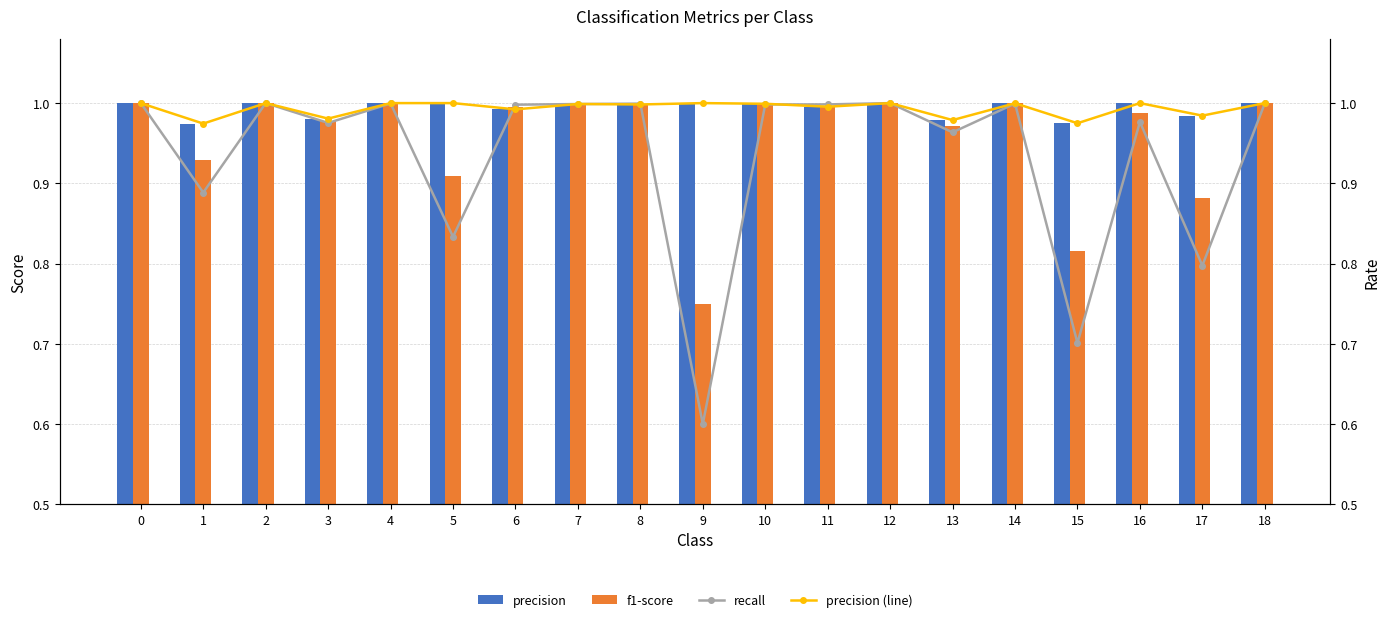

List the series in order of their peak value, highest first.

precision, f1-score, recall, precision (line)